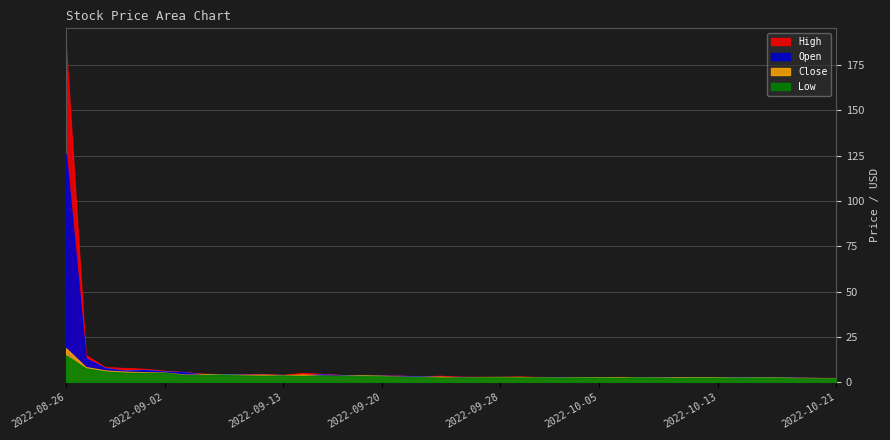

In Close, how many points are higher than both neighbors (excluding endpoints)?

10